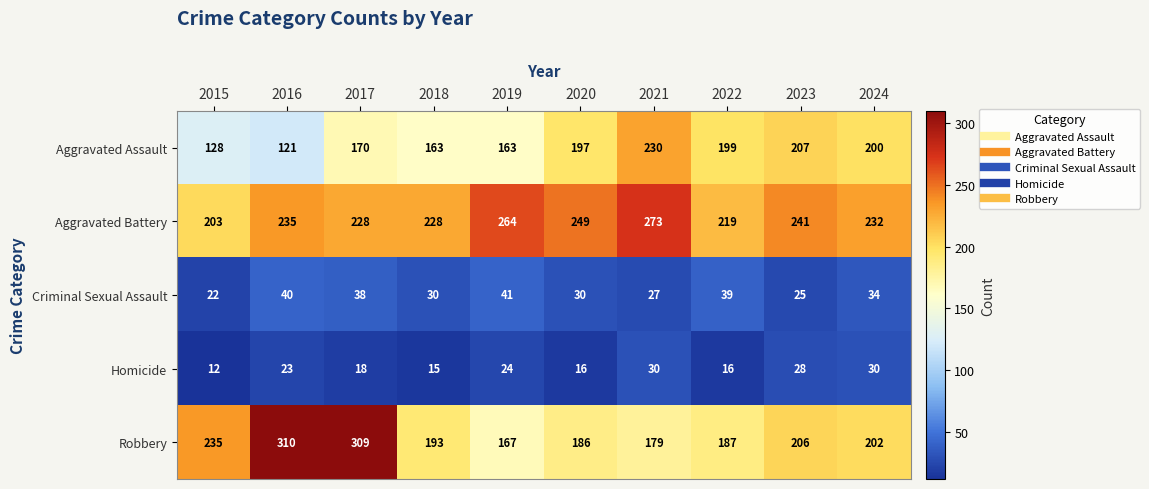

Read the Homicide value at 2024, to the nearest 5.

30